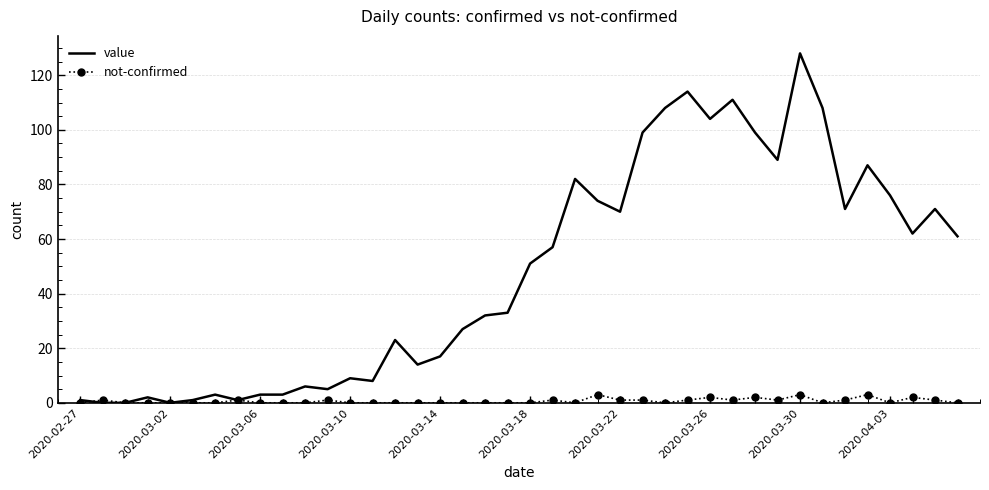

What is the average value of the value series?

48